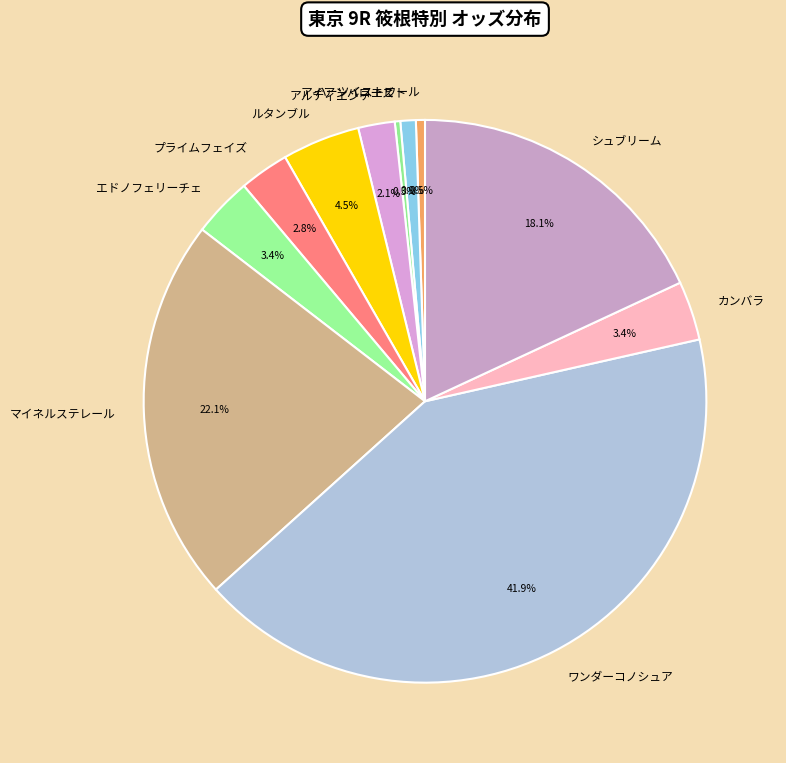

Is there a majority slice in this chart?

No